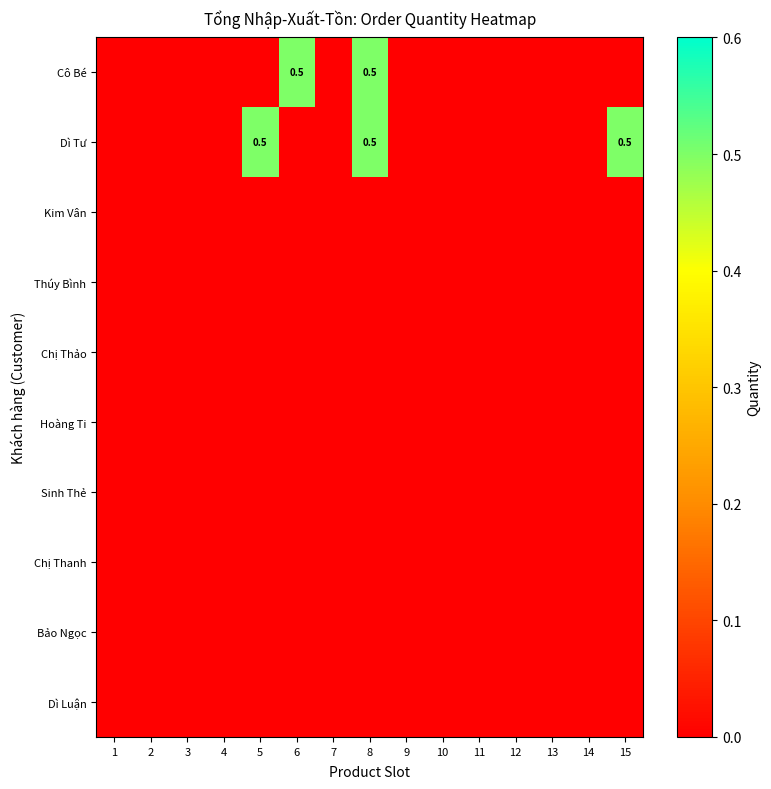

The value of Cô Bé at 8 is 0.8. True or false?

False